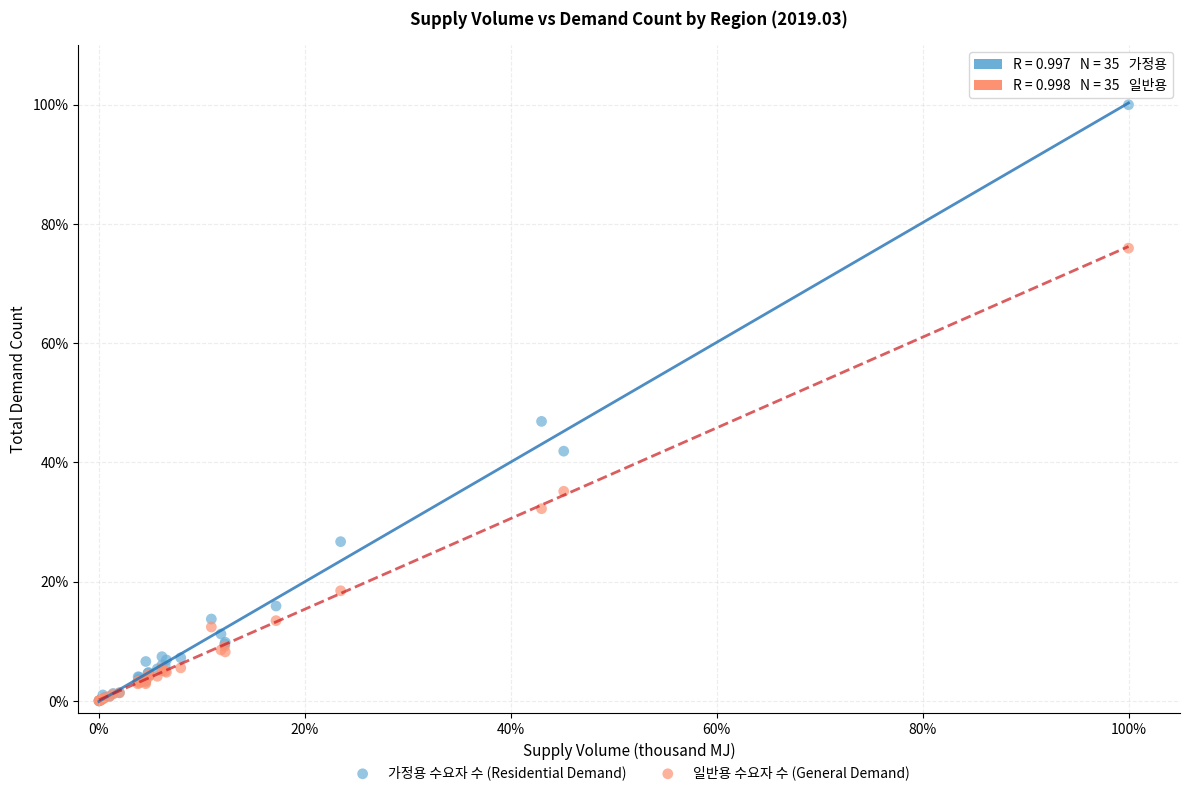

What are all the series names shown in the legend?

가정용 수요자 수 (Residential Demand), 일반용 수요자 수 (General Demand)